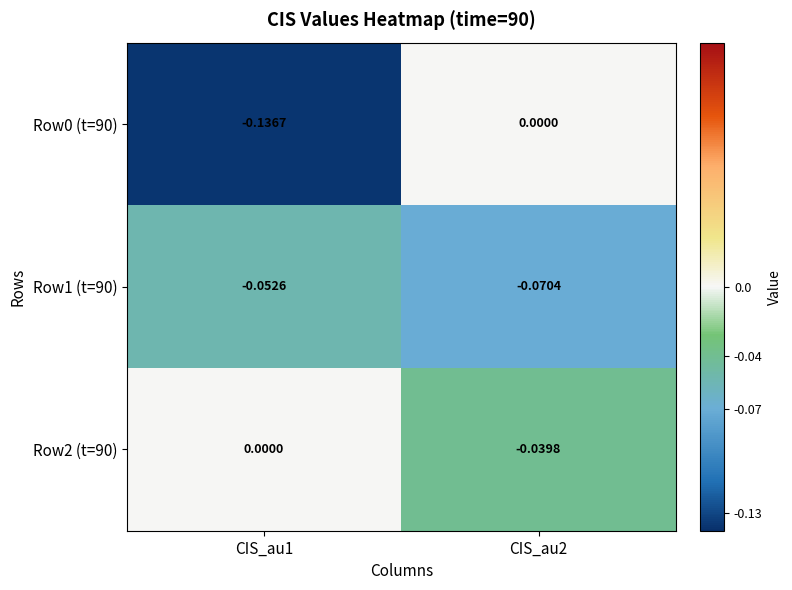

Which series has the largest total across all categories?

Row2 (t=90)